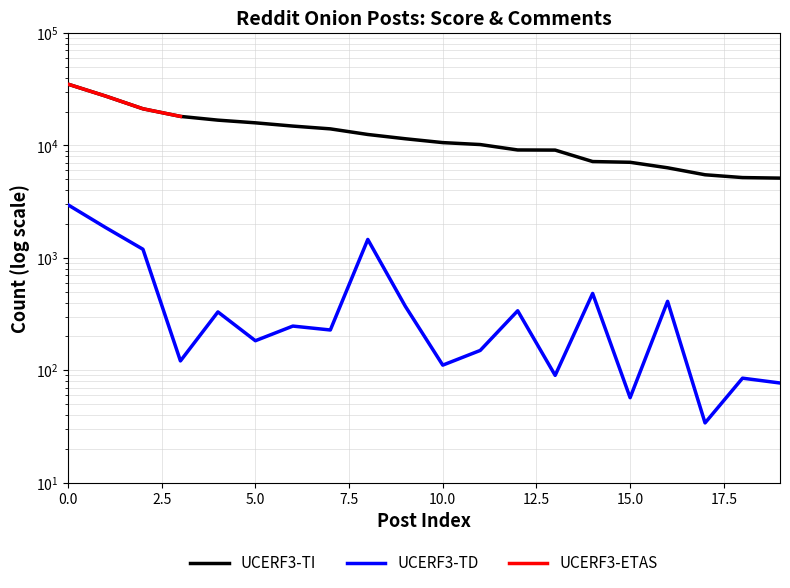

How many values in the UCERF3-TD series exceed 247?

9